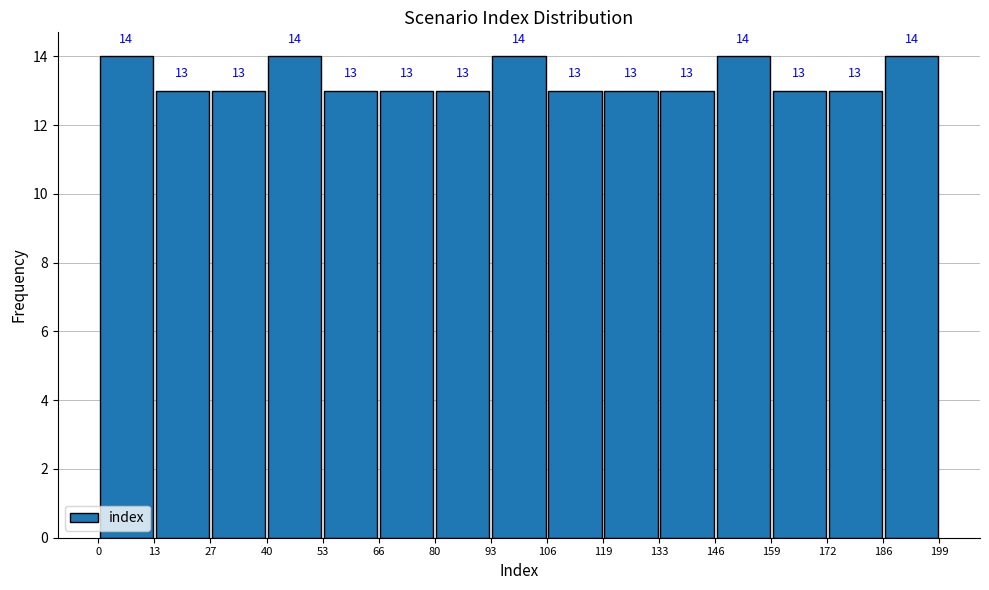

Reading left to right, transcribe this chart: for each bar, give the range it covers on the x-axis and its height.

0 to 13: 14
13 to 27: 13
27 to 40: 13
40 to 53: 14
53 to 66: 13
66 to 80: 13
80 to 93: 13
93 to 106: 14
106 to 119: 13
119 to 133: 13
133 to 146: 13
146 to 159: 14
159 to 172: 13
172 to 186: 13
186 to 199: 14